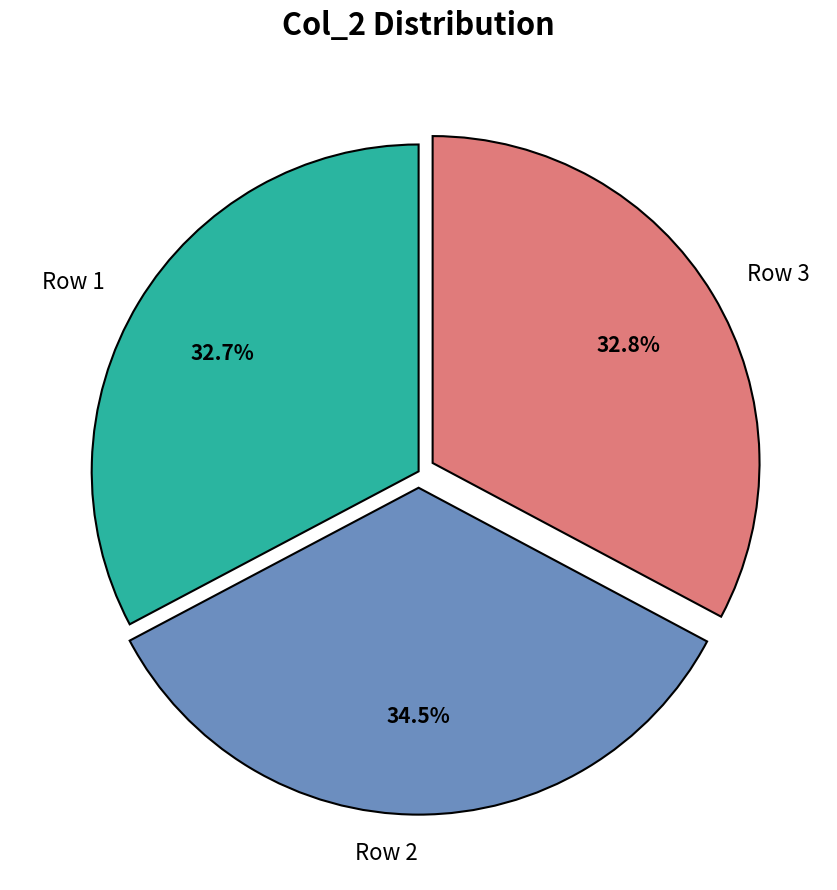

Count the number of slices in the pie.

3